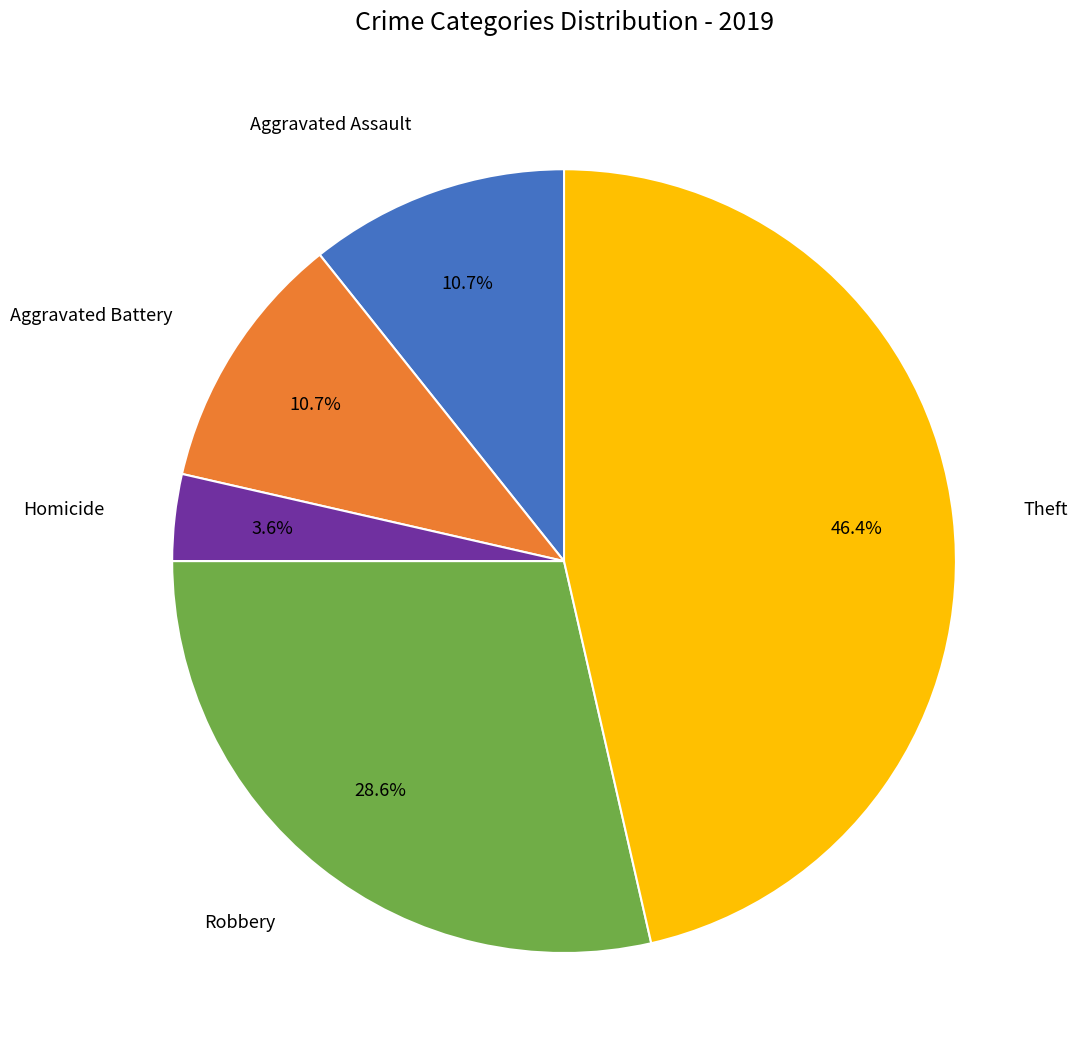

To the nearest percent, what is the difference between the largest and smallest slice percentages?

43%